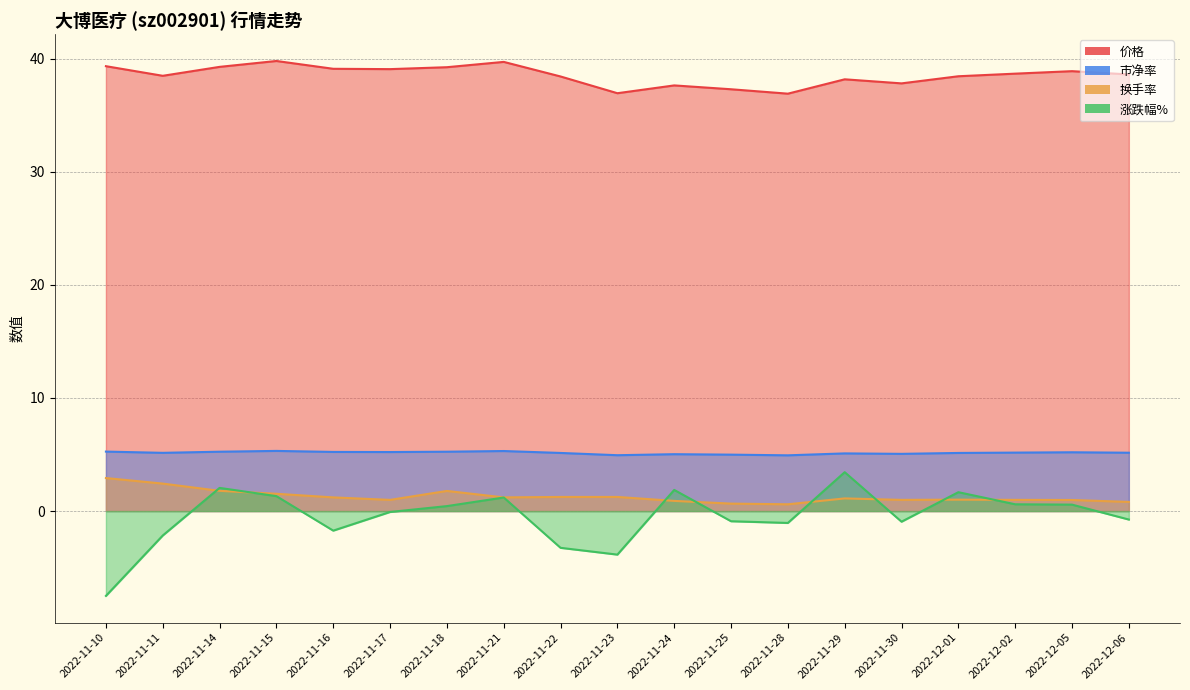

Which series has the largest total across all categories?

价格